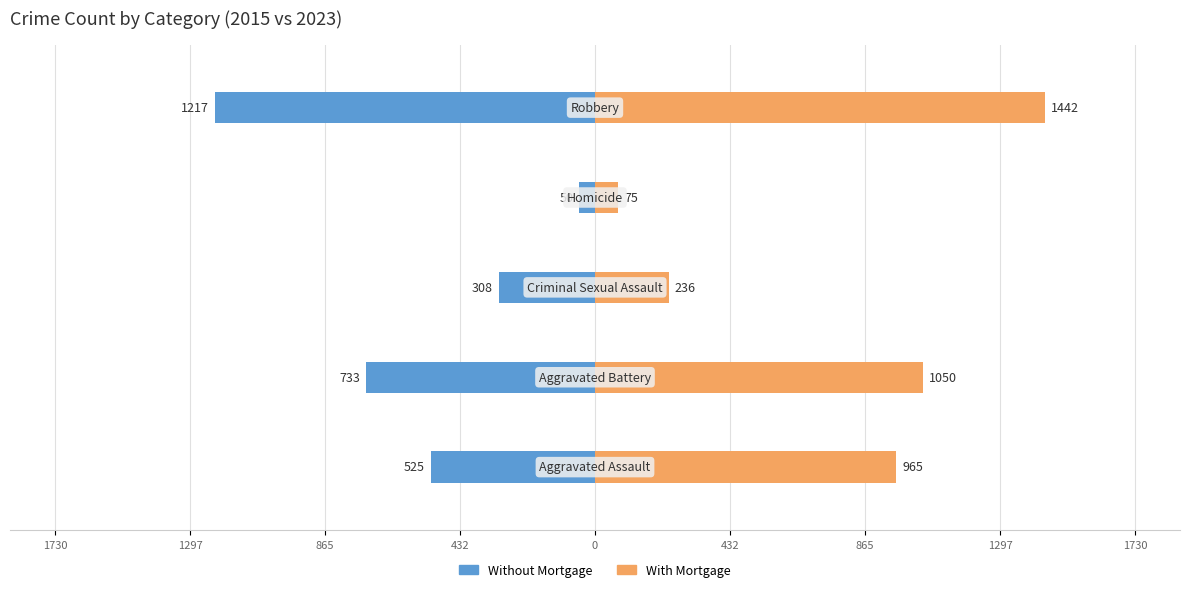

What are all the series names shown in the legend?

Without Mortgage, With Mortgage